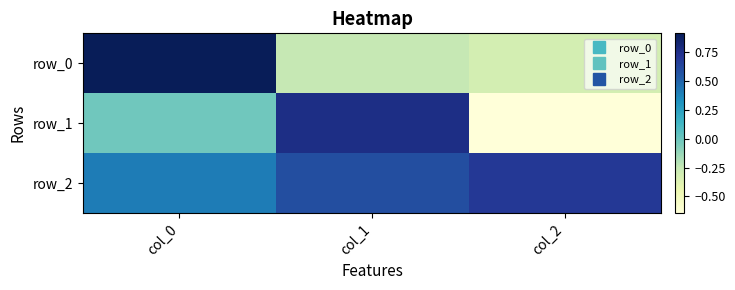

What is the spread (max minus min) of values at col_2?

1.3